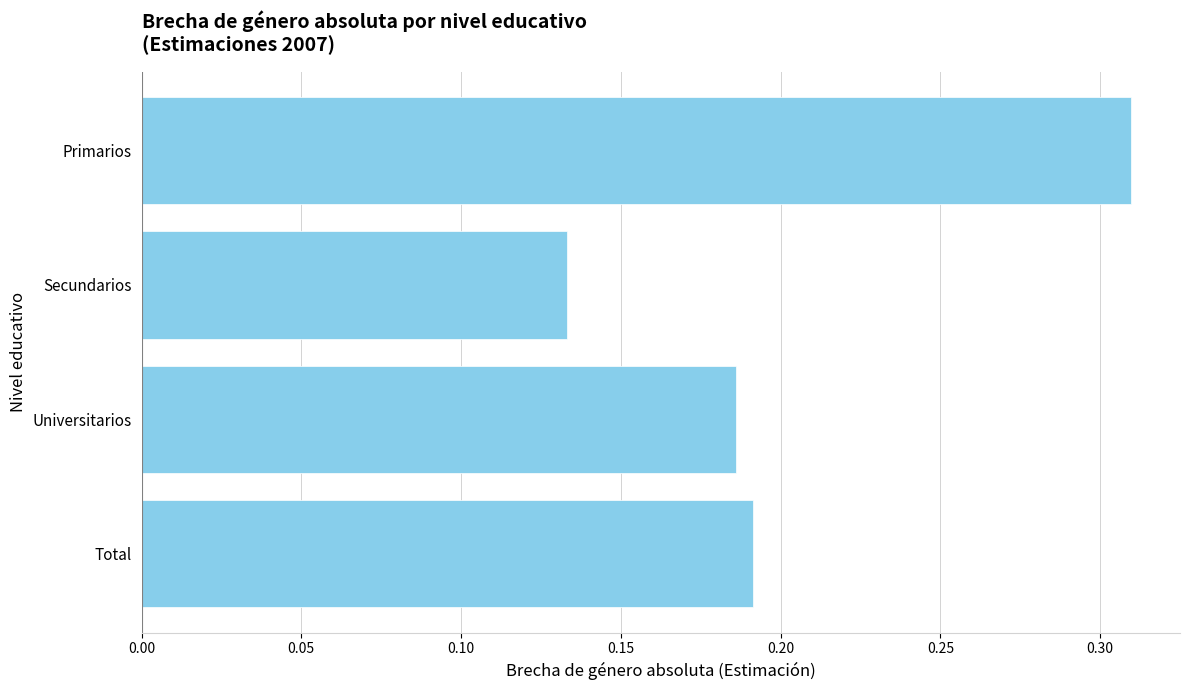

Count the number of categories in the chart.

4